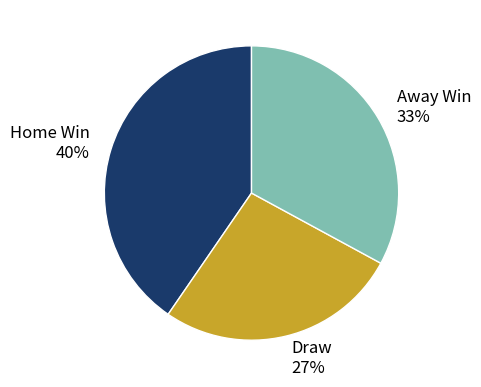

To the nearest percent, what portion does Draw 27% represent?

27%